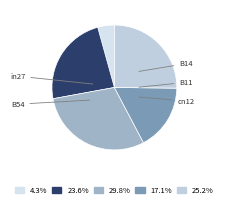

To the nearest percent, what is the difference between the largest and smallest slice percentages?

26%